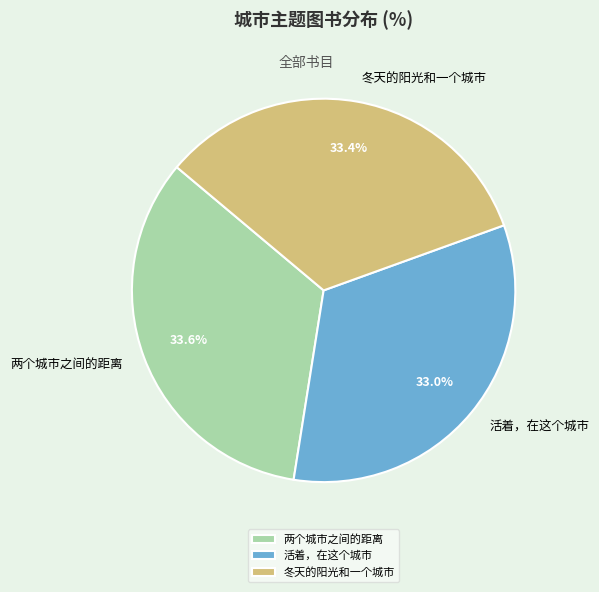

Approximately how many times larger is the value at 两个城市之间的距离 compared to 活着，在这个城市?

1.0